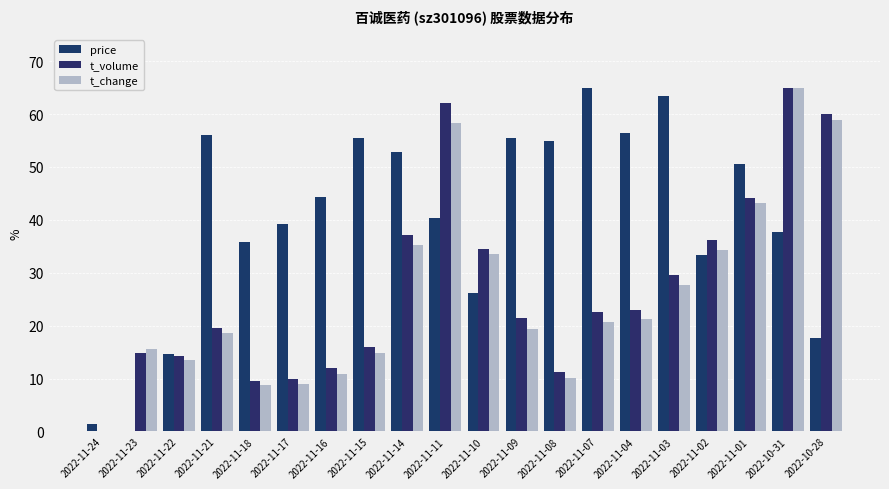

Reading right to left, what are all the values shown in this chart?

price: 2022-10-28=17.6	2022-10-31=37.7	2022-11-01=50.5	2022-11-02=33.4	2022-11-03=63.4	2022-11-04=56.4	2022-11-07=65.0	2022-11-08=54.9	2022-11-09=55.4	2022-11-10=26.3	2022-11-11=40.4	2022-11-14=52.7	2022-11-15=55.4	2022-11-16=44.3	2022-11-17=39.2	2022-11-18=35.7	2022-11-21=56.1	2022-11-22=14.7	2022-11-23=0.0	2022-11-24=1.4
t_volume: 2022-10-28=60.1	2022-10-31=65.0	2022-11-01=44.2	2022-11-02=36.1	2022-11-03=29.5	2022-11-04=23.0	2022-11-07=22.6	2022-11-08=11.3	2022-11-09=21.4	2022-11-10=34.5	2022-11-11=62.1	2022-11-14=37.1	2022-11-15=16.1	2022-11-16=12.0	2022-11-17=9.9	2022-11-18=9.6	2022-11-21=19.6	2022-11-22=14.2	2022-11-23=14.9	2022-11-24=0.0
t_change: 2022-10-28=58.9	2022-10-31=65.0	2022-11-01=43.1	2022-11-02=34.4	2022-11-03=27.7	2022-11-04=21.3	2022-11-07=20.8	2022-11-08=10.1	2022-11-09=19.4	2022-11-10=33.6	2022-11-11=58.3	2022-11-14=35.3	2022-11-15=14.9	2022-11-16=10.9	2022-11-17=8.9	2022-11-18=8.8	2022-11-21=18.6	2022-11-22=13.6	2022-11-23=15.6	2022-11-24=0.0